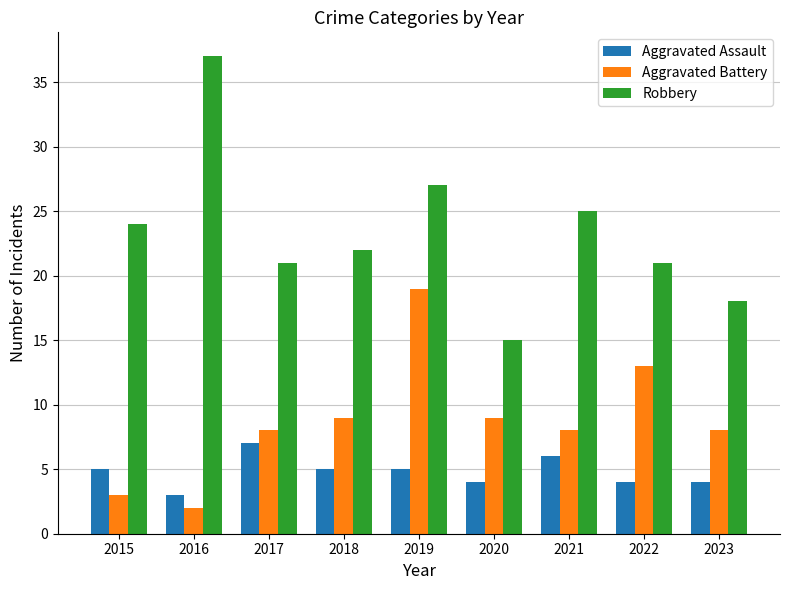

How many data points in Aggravated Assault are less than 5?

4